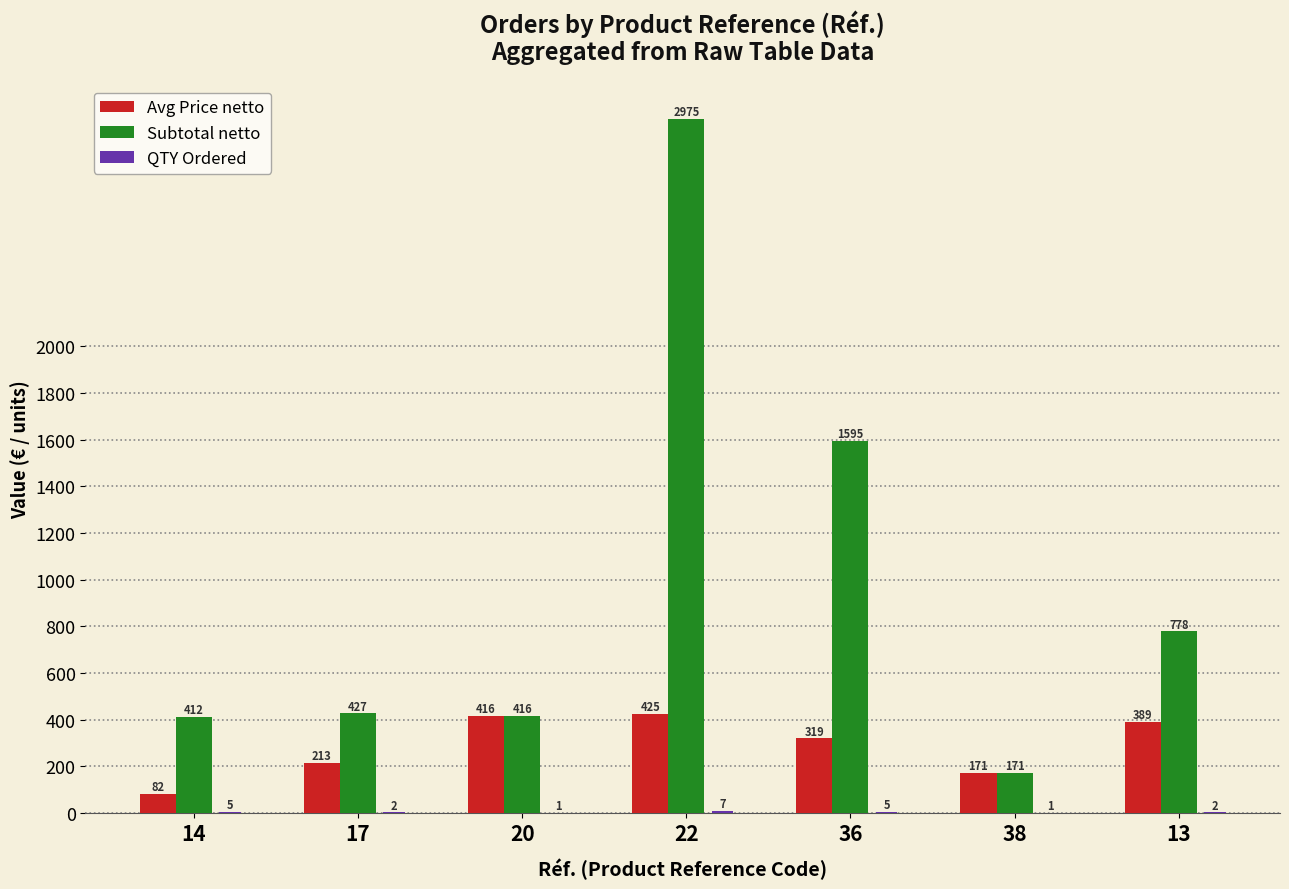

What is the maximum value shown in the chart?

2975.0